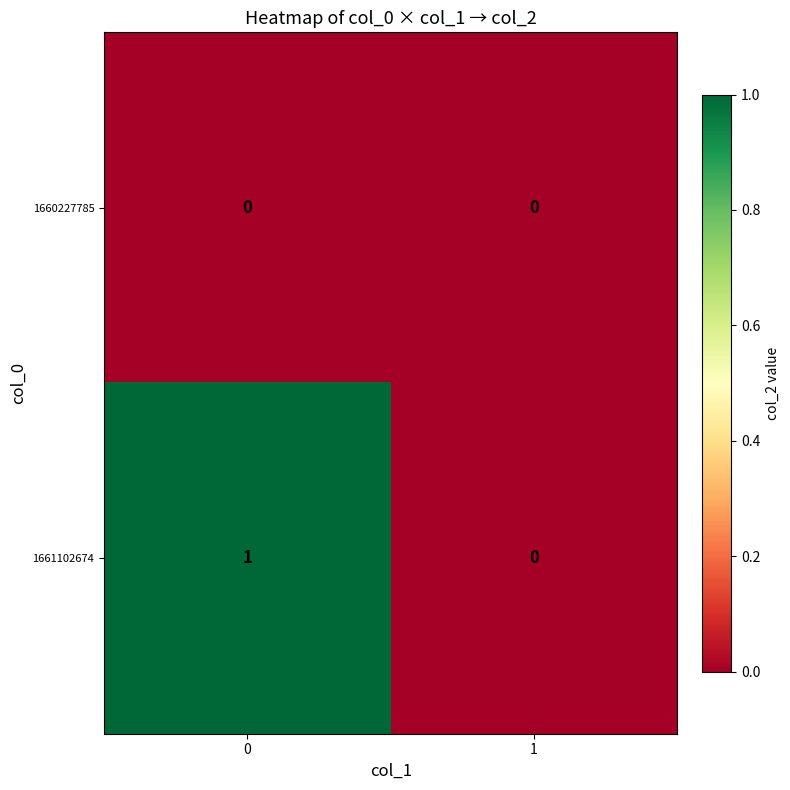

Reading left to right, what are all the values shown in this chart?

1660227785: 0	0
1661102674: 1	0